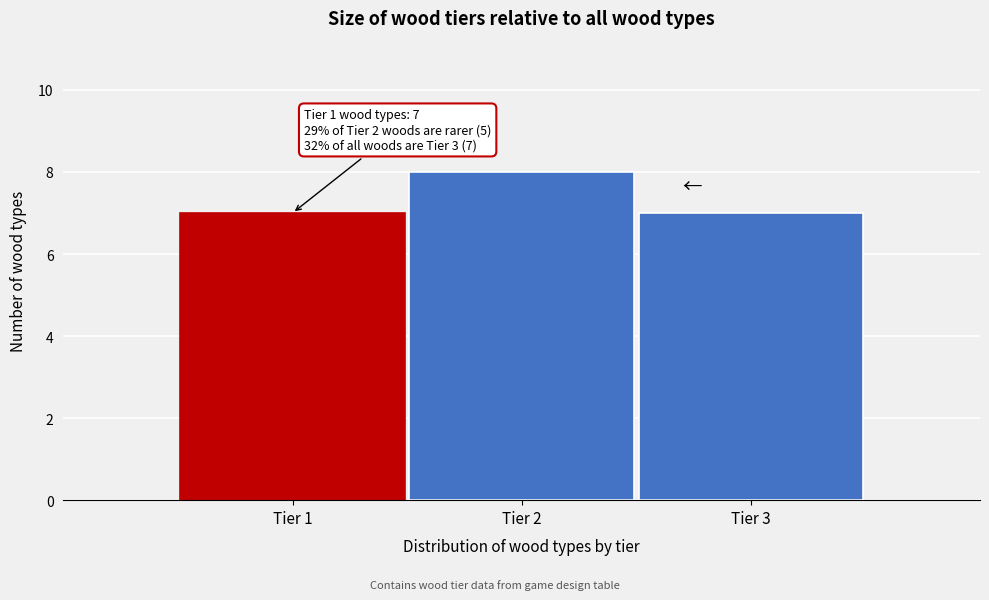

Which range on the x-axis has the tallest bar?

1.5 to 2.5